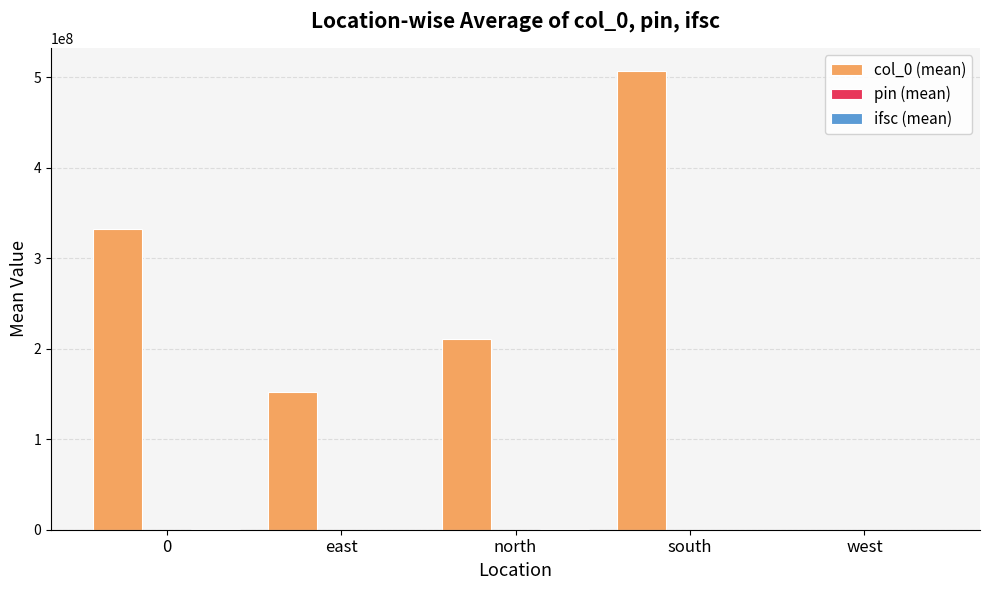

Does the chart contain stacked bars?

No